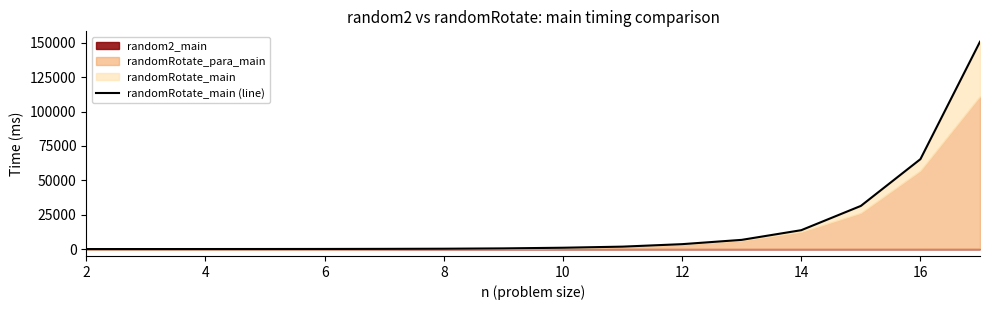

Approximately how many times larger is the value at 8 compared to 2?

8.4